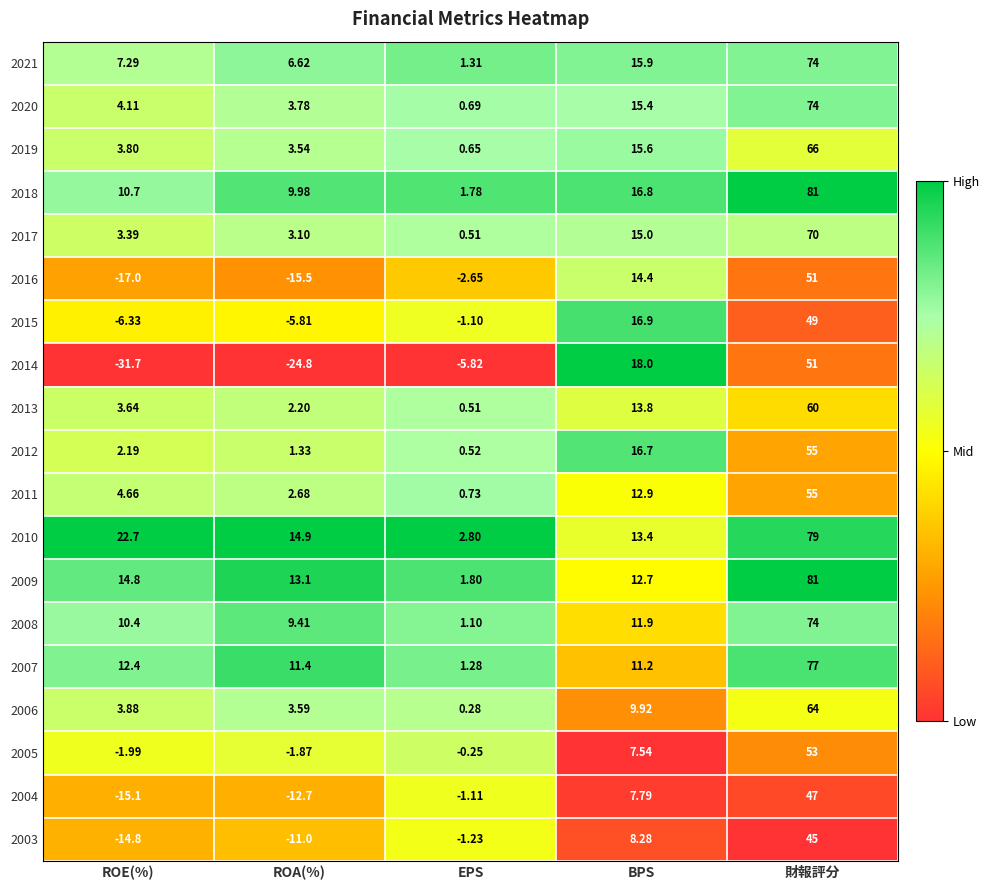

List the labels in order of 2019 value, smallest first.

EPS, ROA(%), ROE(%), BPS, 財報評分